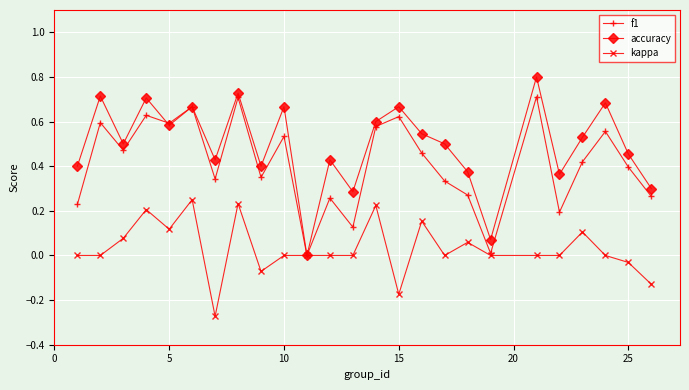

True or false: f1 has more than 0 interior local peaks.

True